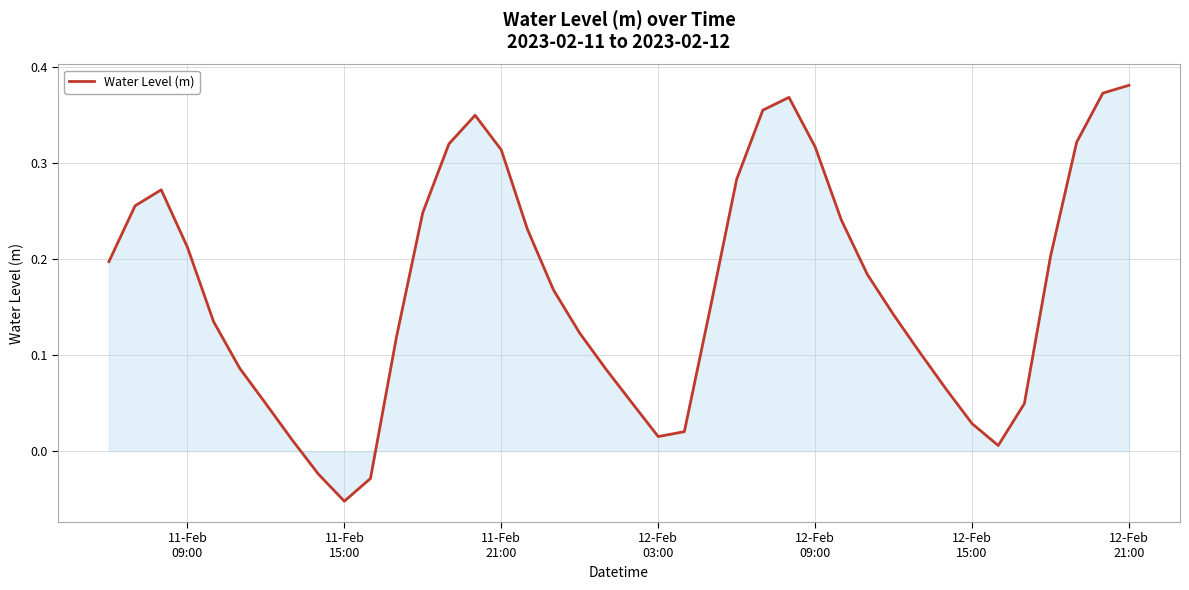

How many points are lower than both their immediate neighbors (excluding endpoints)?

3